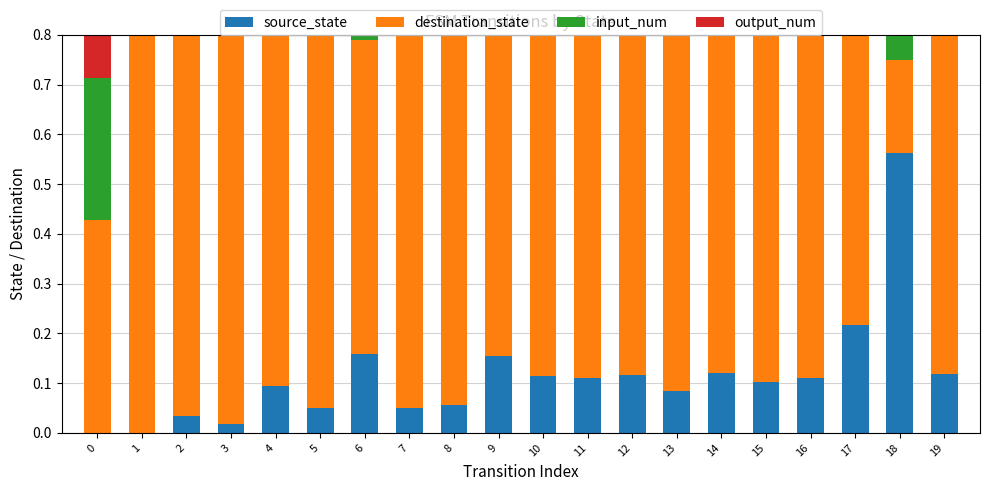

How many data points does each series have?

20